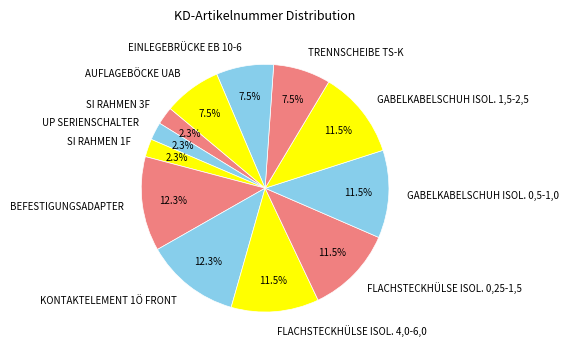

Count the number of slices in the pie.

12